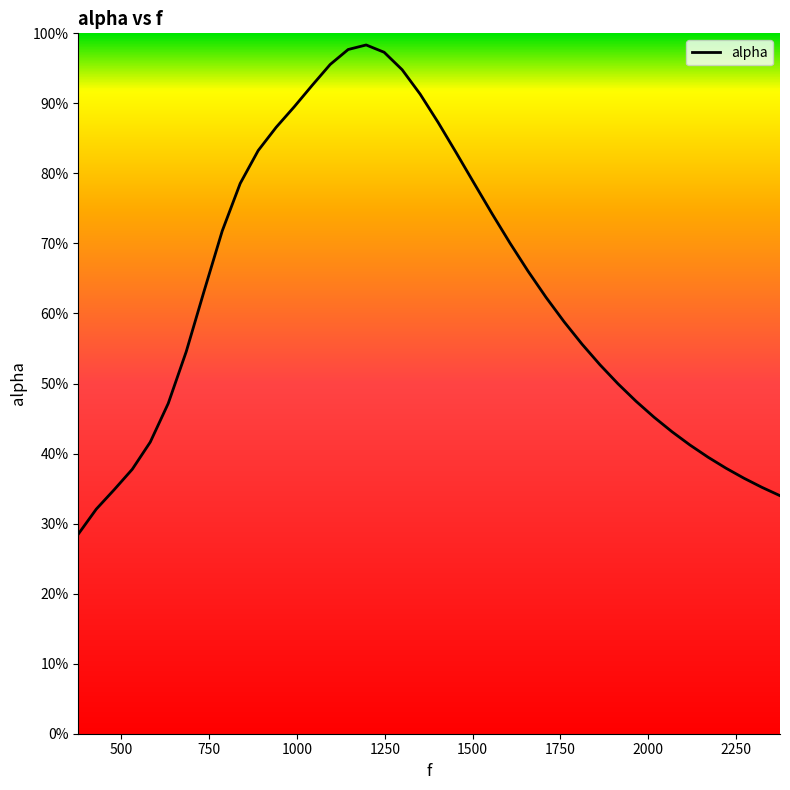

Does the chart have visible grid lines?

No